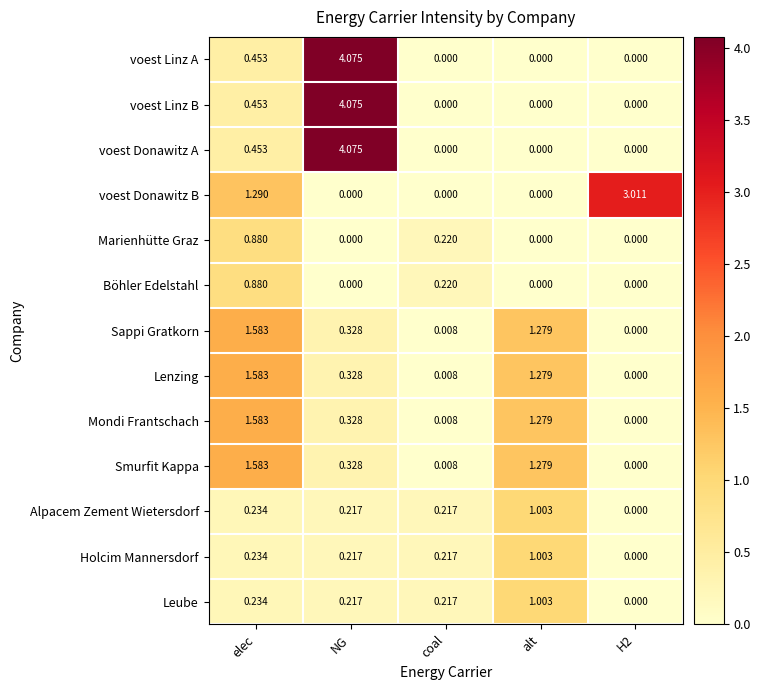

Which series changed the most between coal and H2?

voest Donawitz B